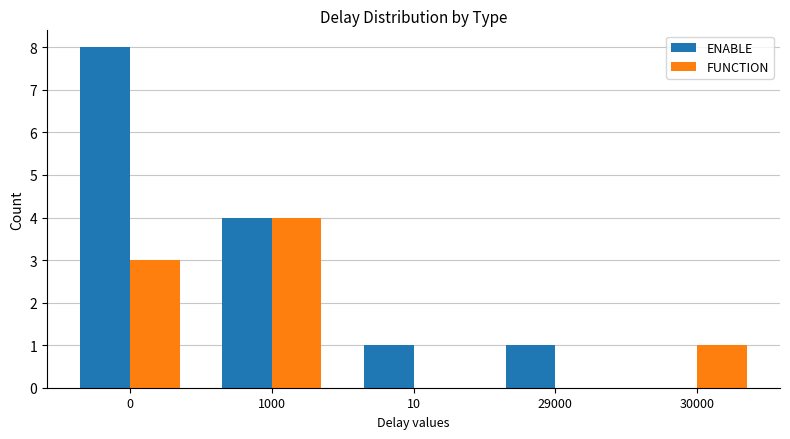

What is the total value across all series at 10?

1